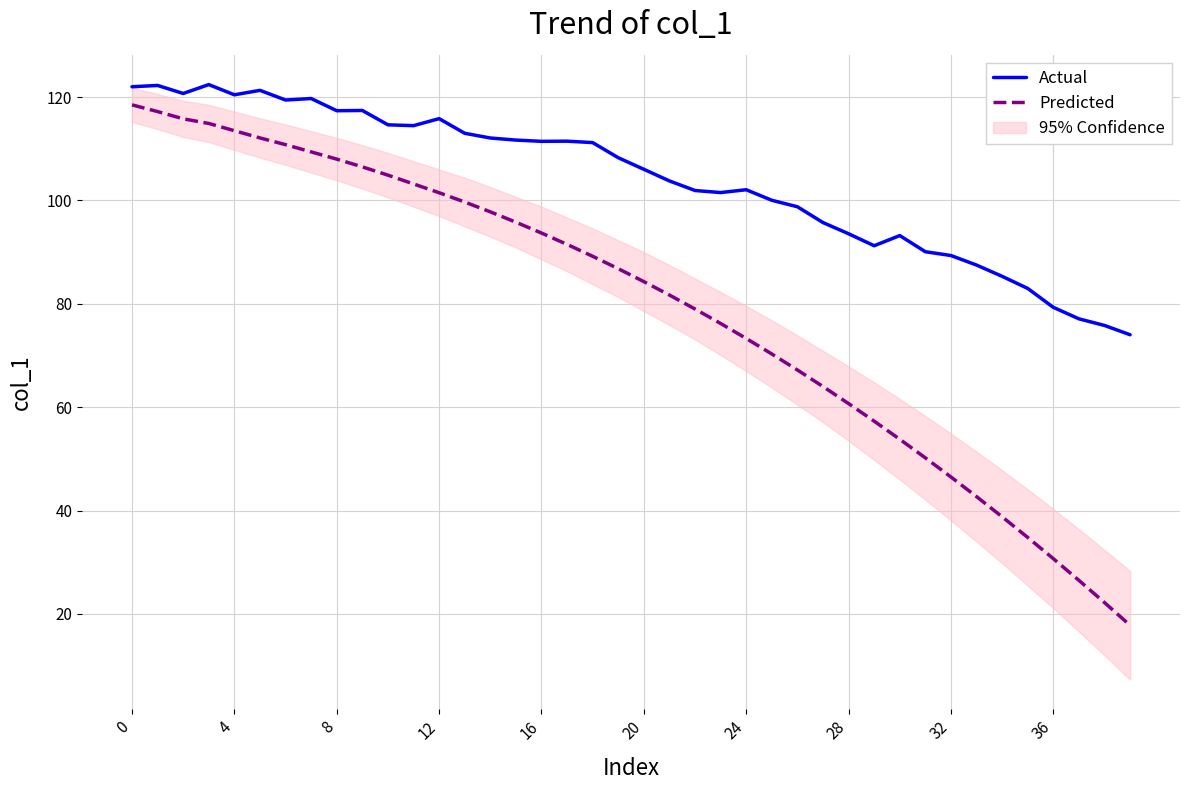

True or false: Actual and Predicted cross at least once.

False